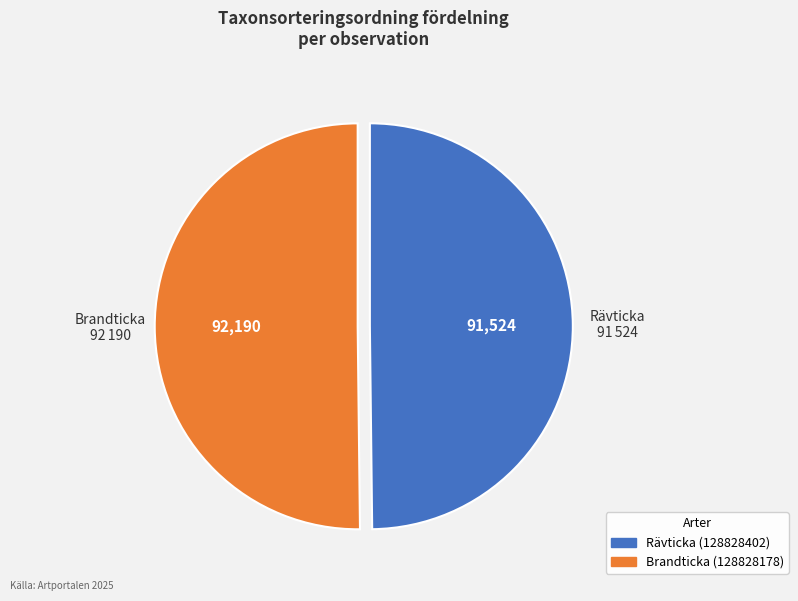

True or false: Rävticka (128828402) accounts for 36% of the total.

False